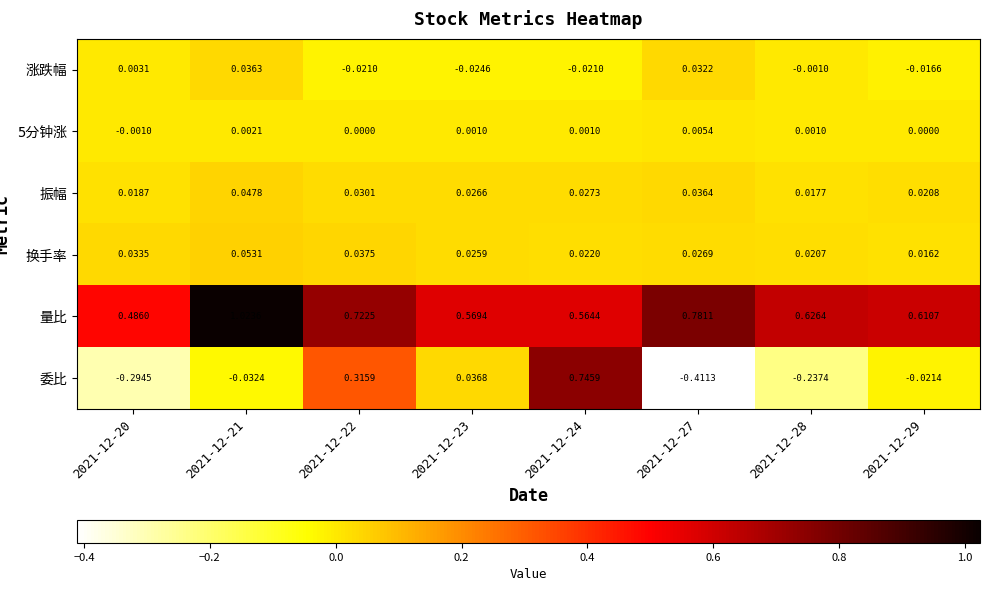

At how many categories does at least one series exceed 0?

8